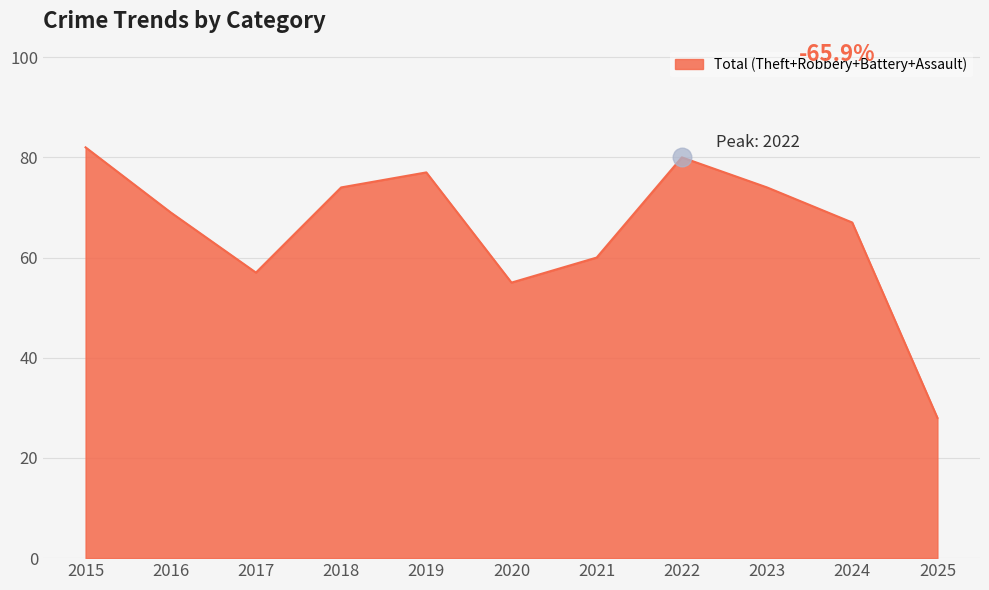

Between 2018 and 2019, which is larger?

2019